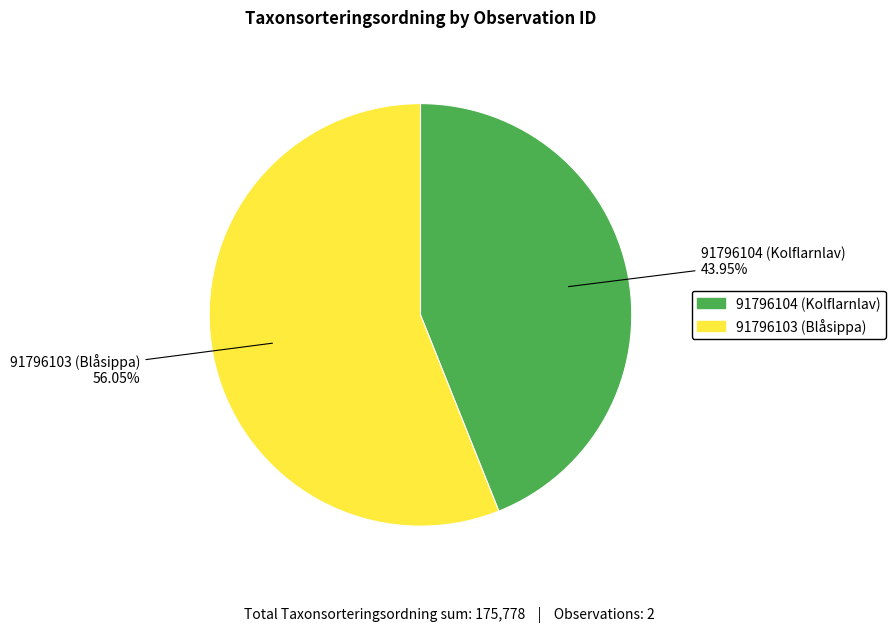

To the nearest percent, what is the difference between the 91796104 (Kolflarnlav) and 91796103 (Blåsippa) slice percentages?

12%